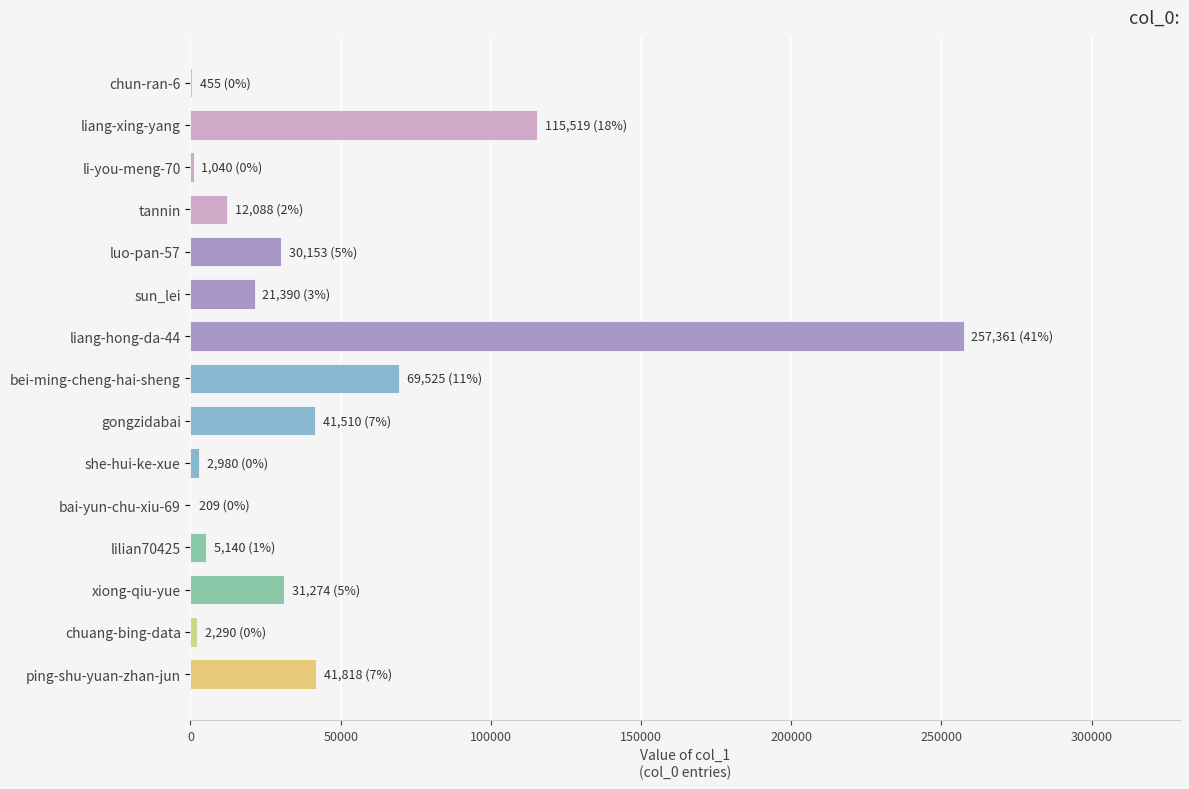

What is the approximate value at sun_lei?

21390